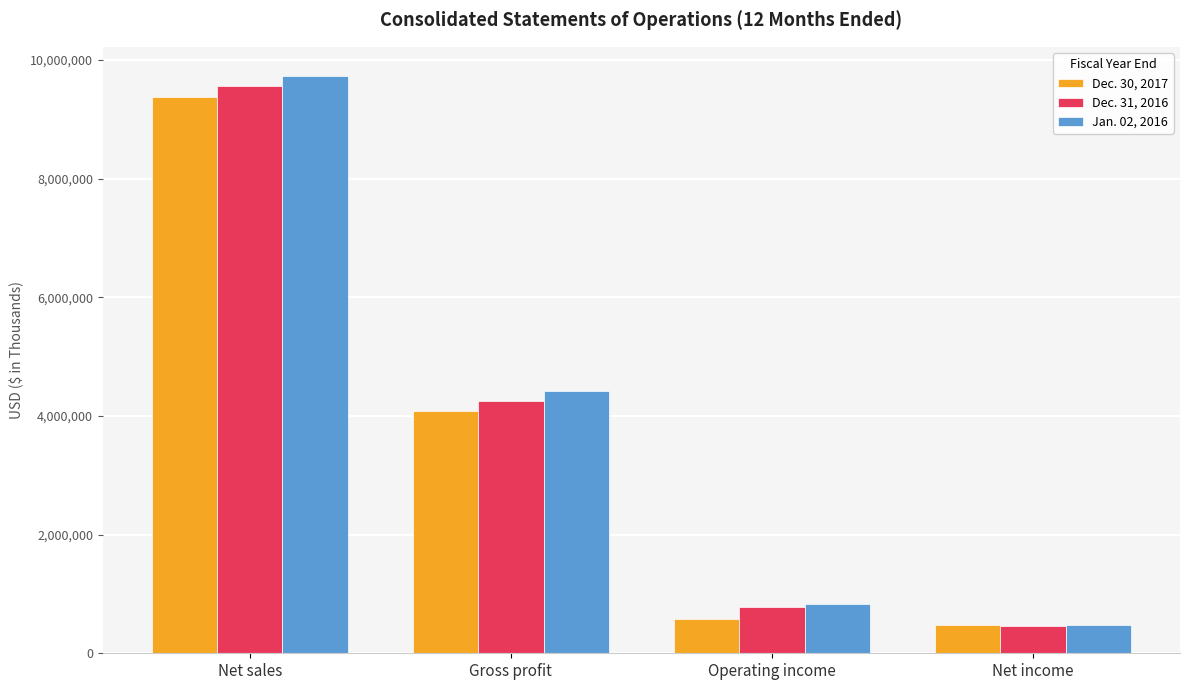

Between Net sales and Gross profit, which series saw the biggest shift?

Jan. 02, 2016